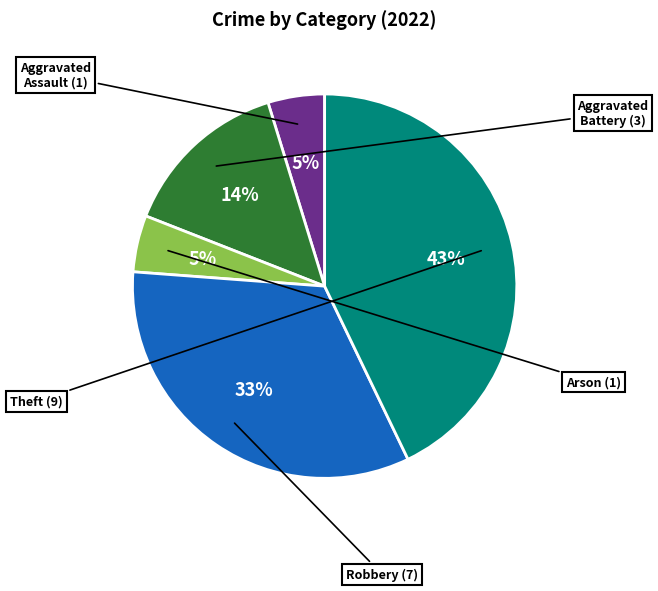

Does any single category account for the majority?

No